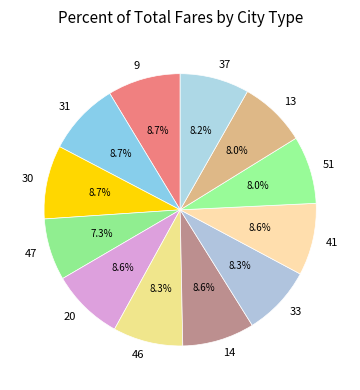

True or false: 51 accounts for 8% of the total.

True